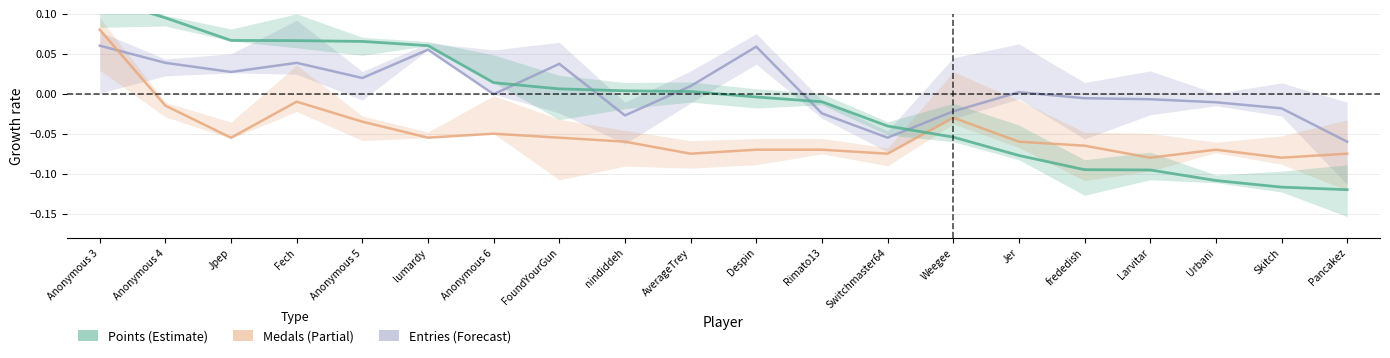

Which series changed the most between Anonymous 5 and lumardy?

Entries